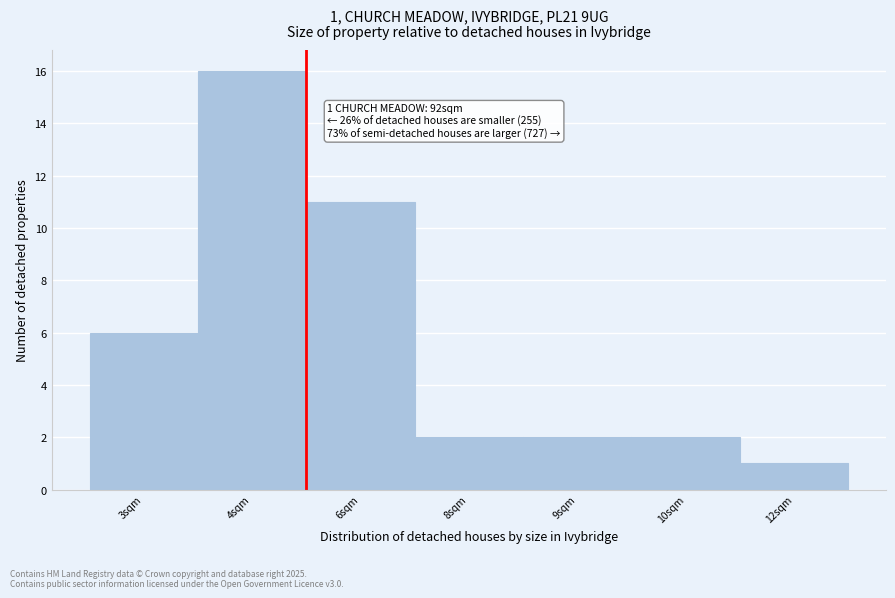

Reading left to right, transcribe all the data shown in this chart.

6	16	11	2	2	2	1